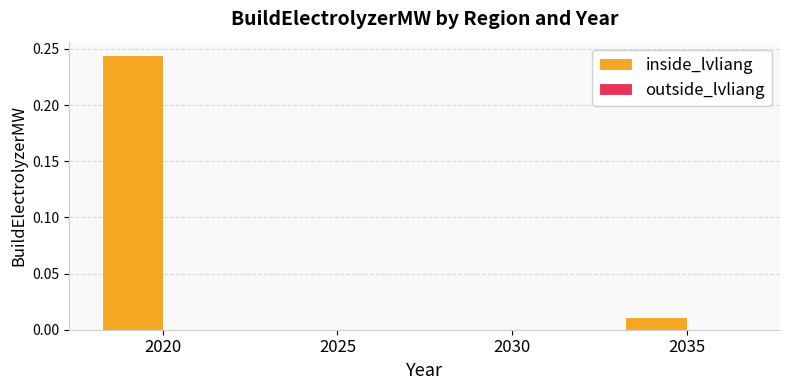

How many categories are shown in the chart?

4